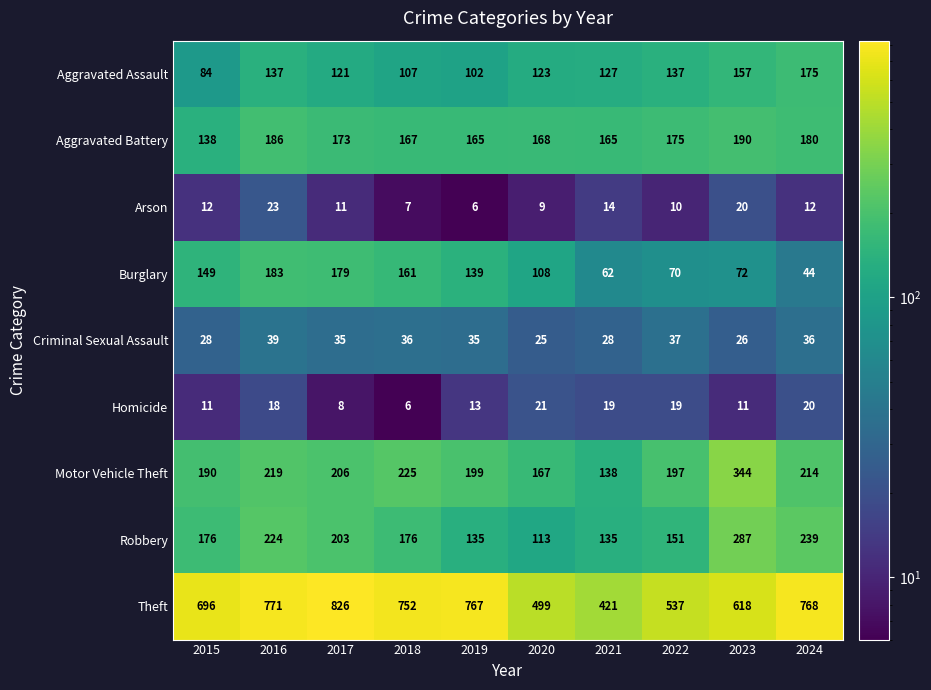

Count the number of data series in this chart.

9